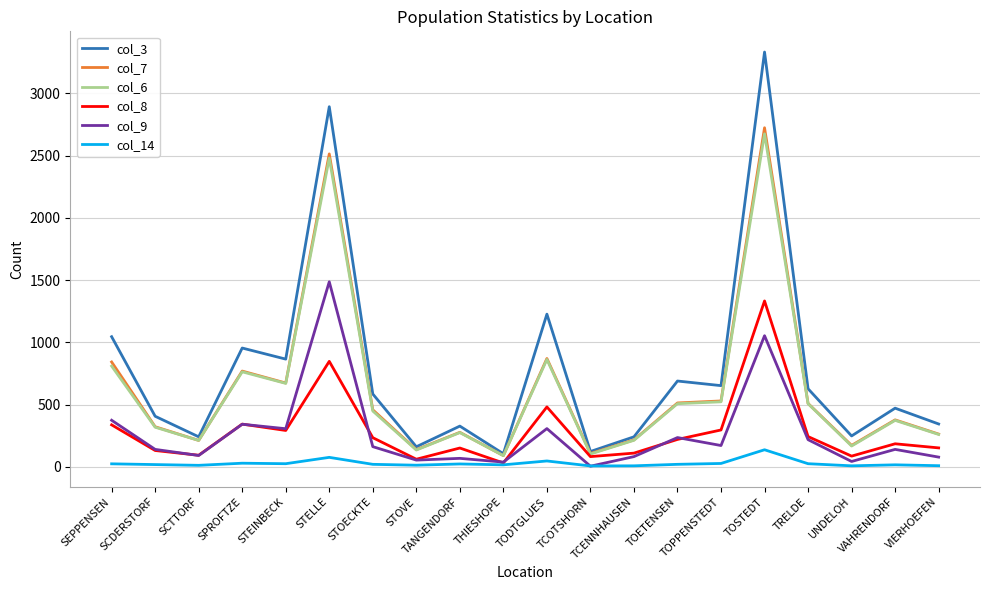

The col_6 series shows 809 at SEPPENSEN. True or false?

True